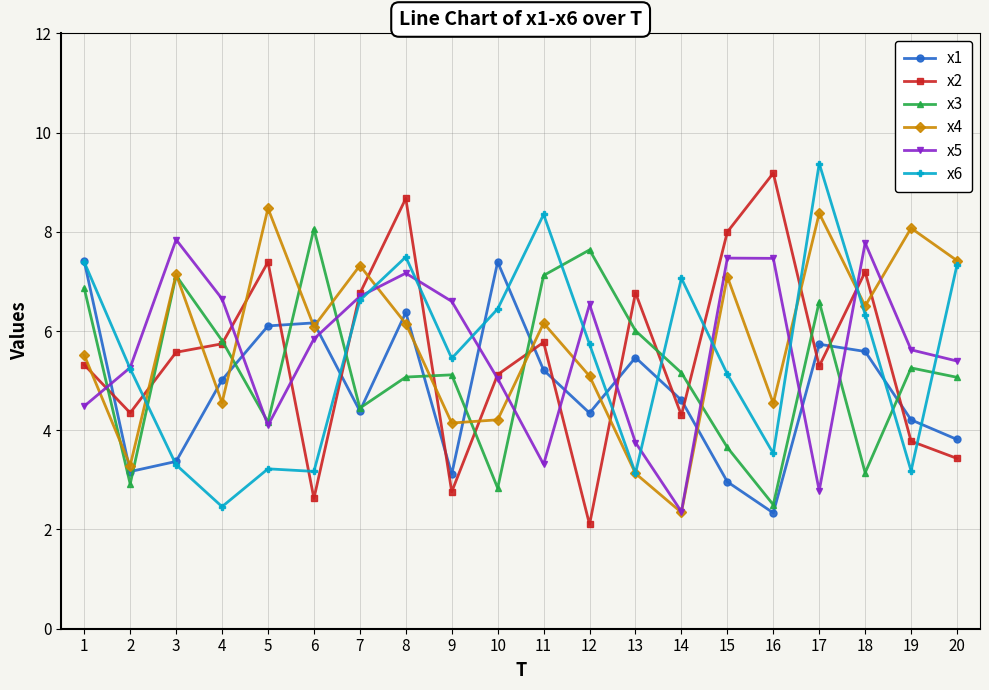

Is it true that x5 equals 11.3 at 15?

False